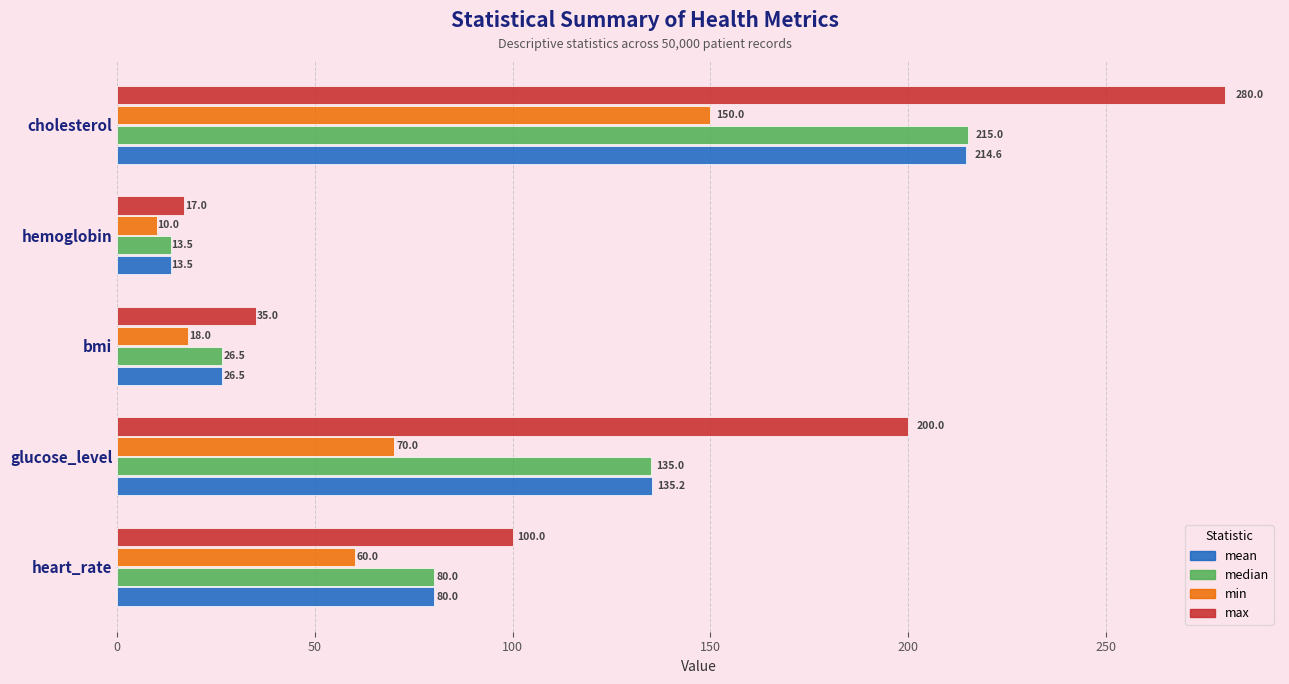

Which series changed the most between heart_rate and cholesterol?

max